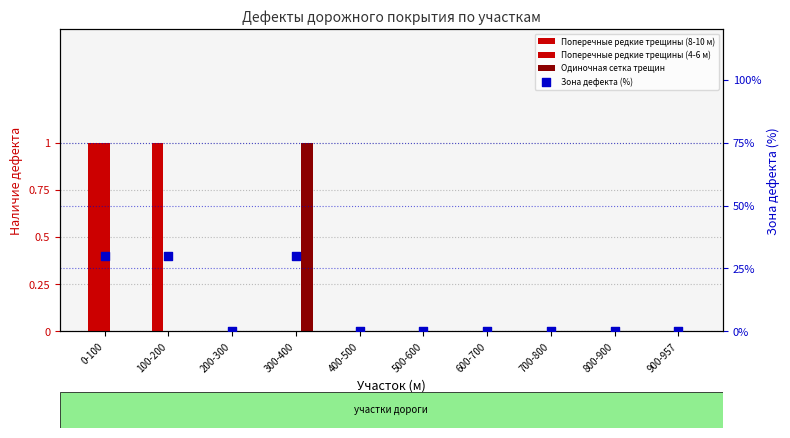

Which series has the largest total across all categories?

Зона дефекта (%)